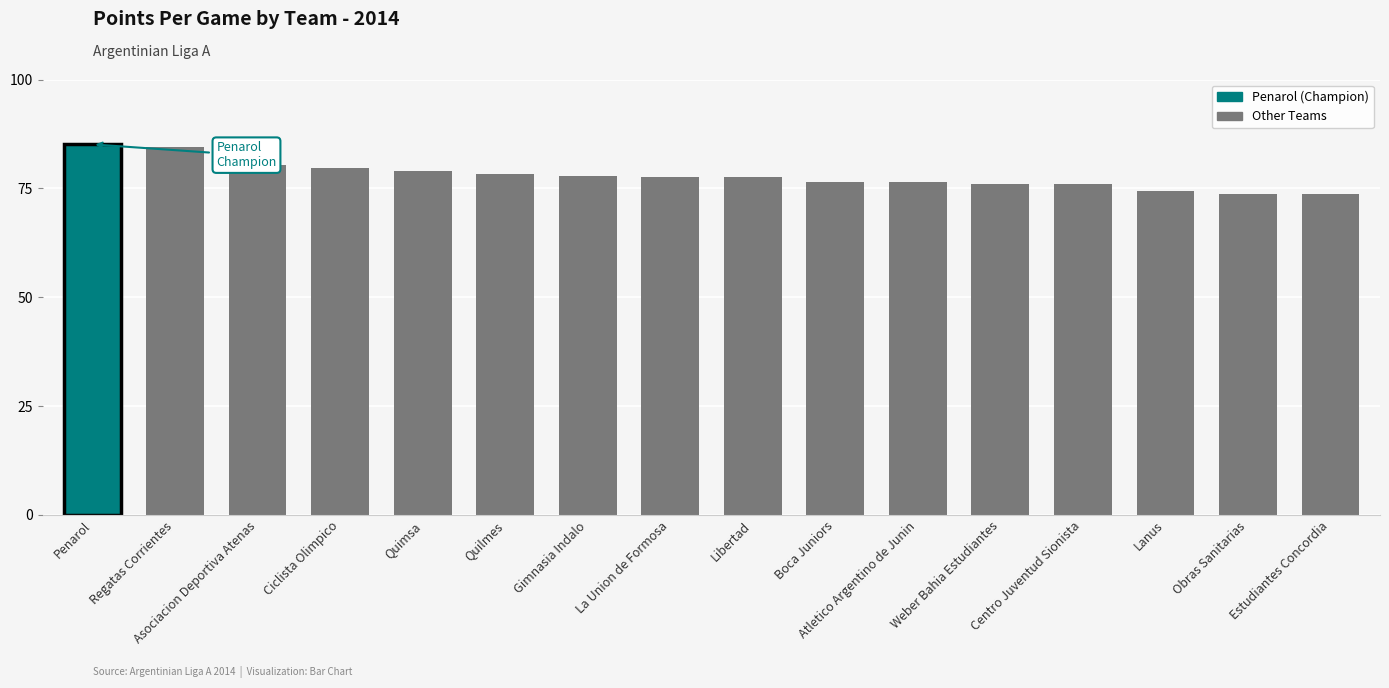

What value does the data have at Lanus?

74.4